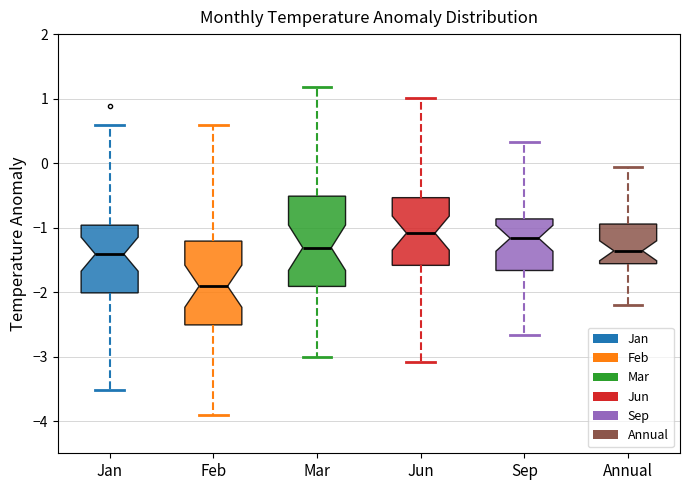

Where does the upper whisker of the box for Jan end on the y-axis? The values are not printed on the chart, so give them approximately, as read against the axis.

0.6